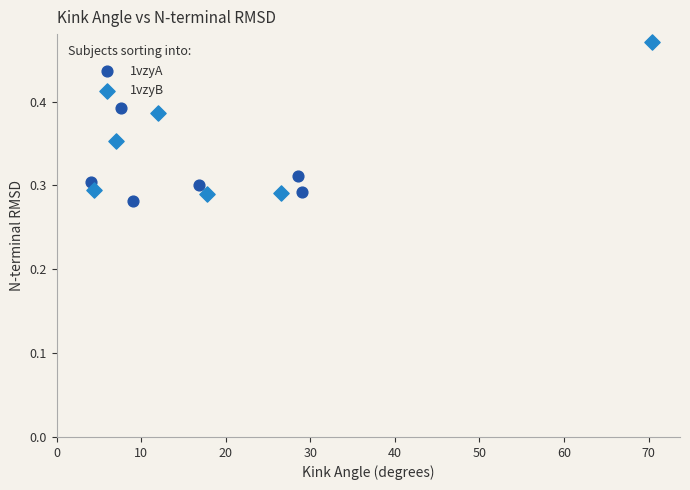

What are all the series names shown in the legend?

1vzyA, 1vzyB